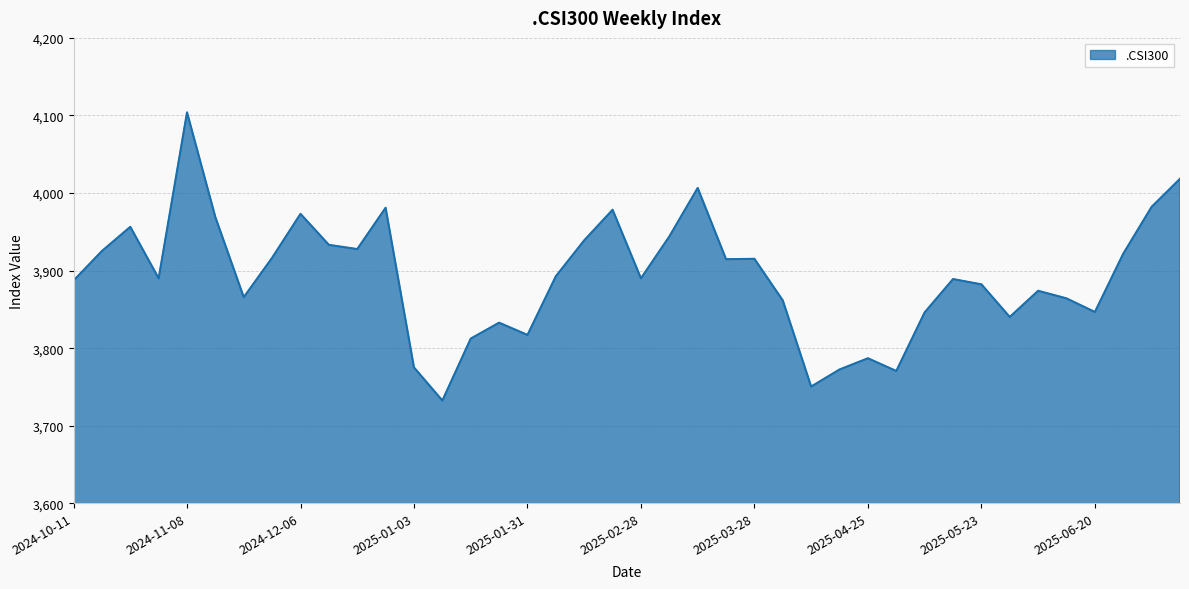

What is the maximum value shown in the chart?

4104.0